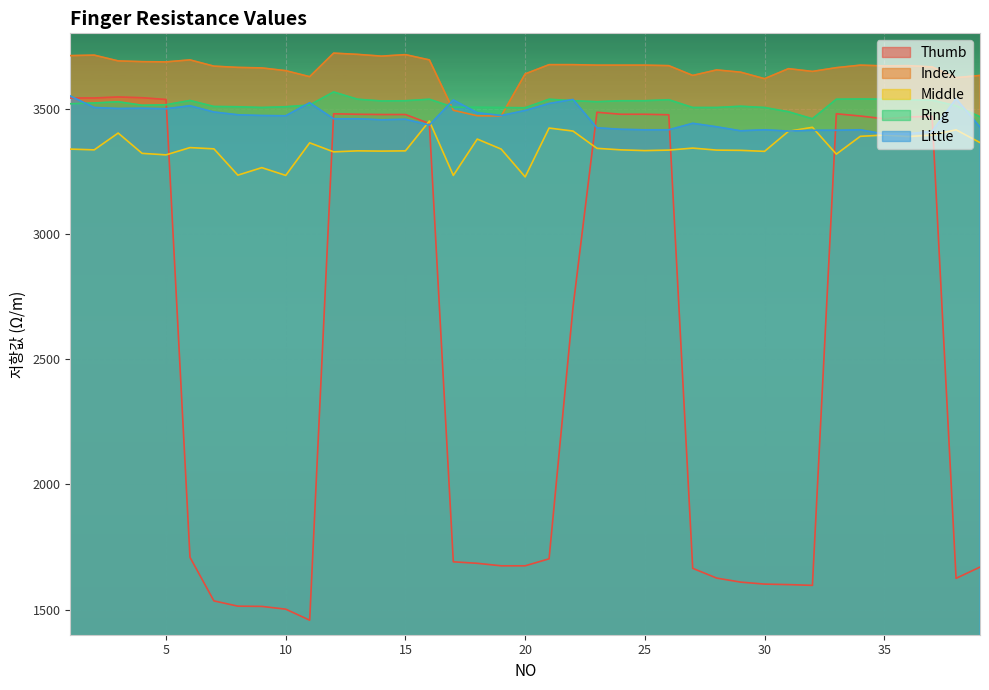

After their last crossing, which series has the higher values: Thumb or Little?

Little